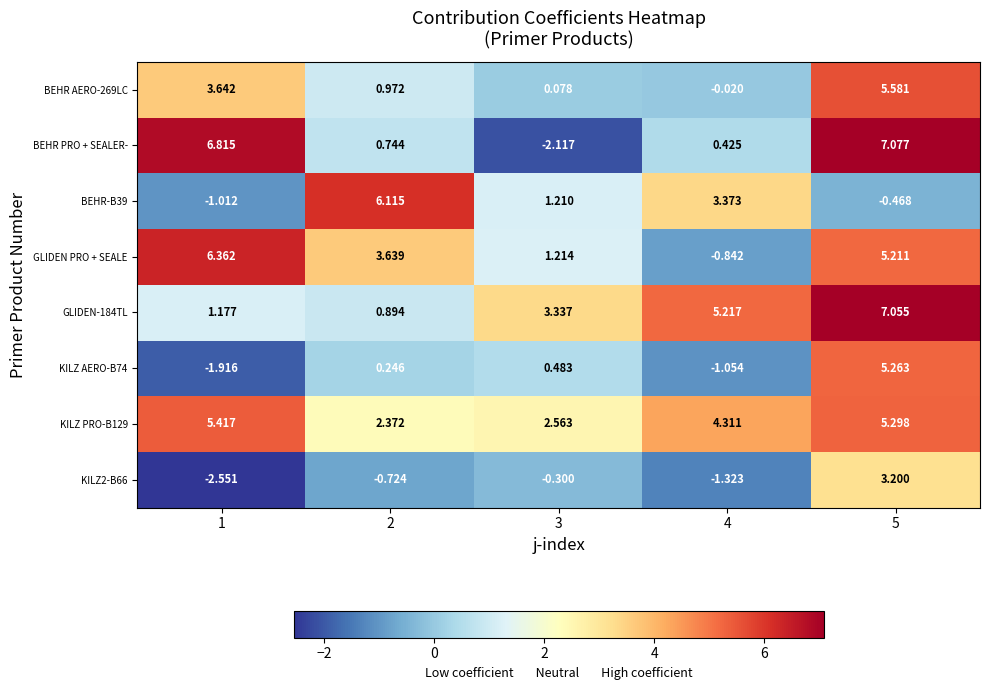

Is the value of GLIDEN-184TL at 3 greater than the value of BEHR-B39 at 5?

Yes